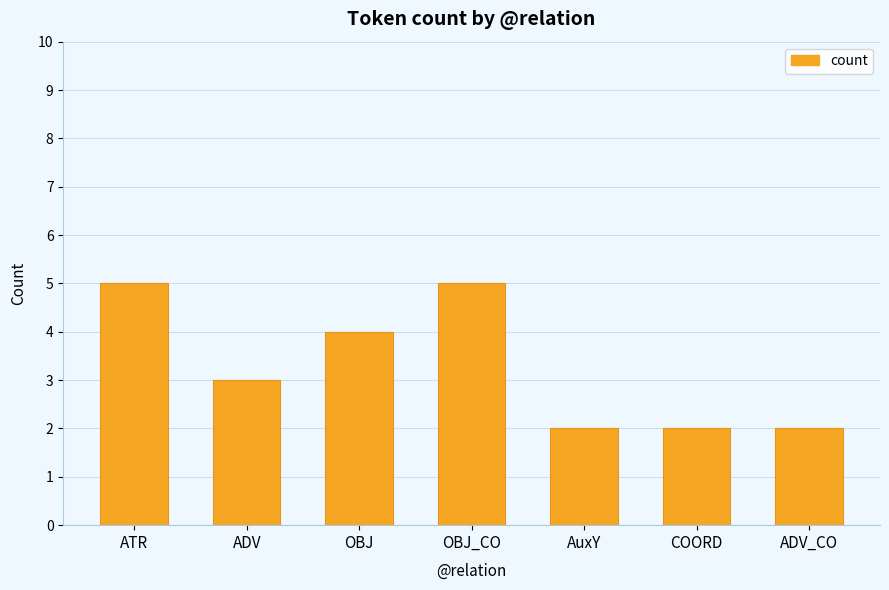

What is the ratio of the value at AuxY to the value at ATR?

0.4